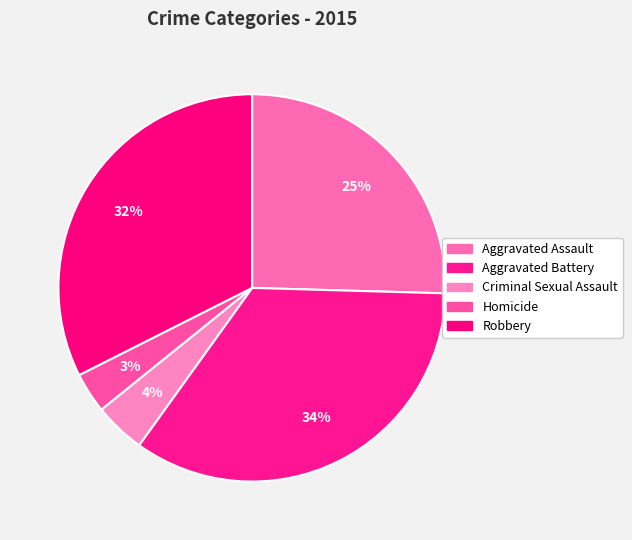

What percentage is the Homicide slice, to the nearest percent?

3%